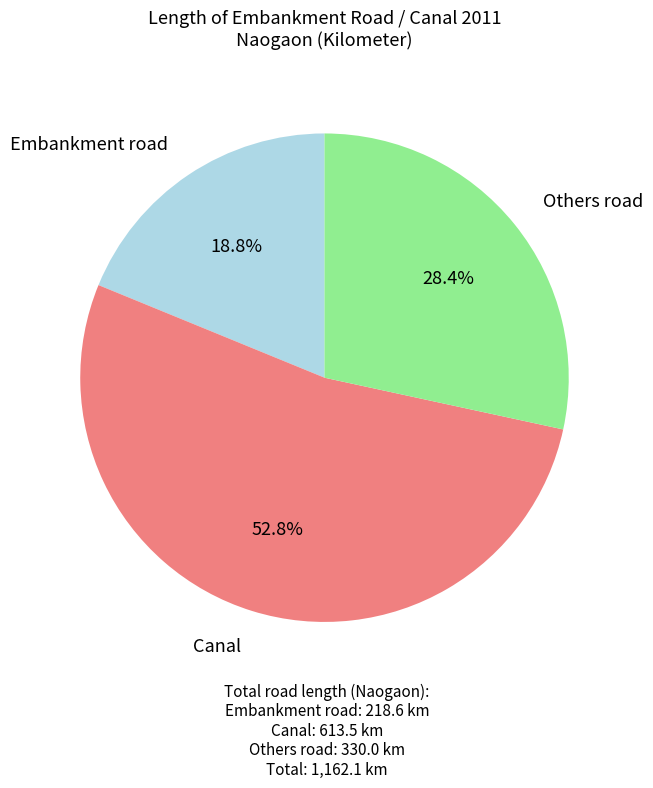

What percentage is the Embankment road slice, to the nearest percent?

19%